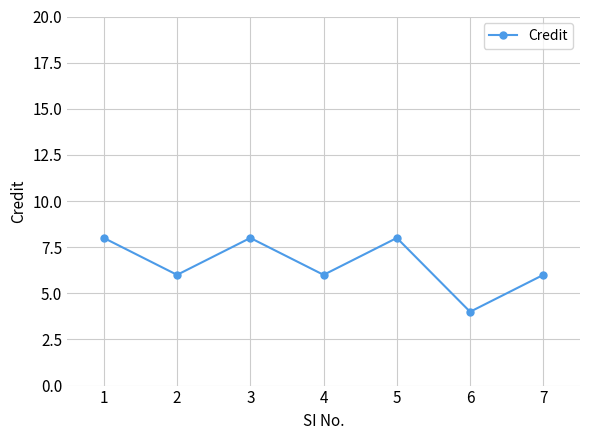

At which category does the data reach its first local peak?

3